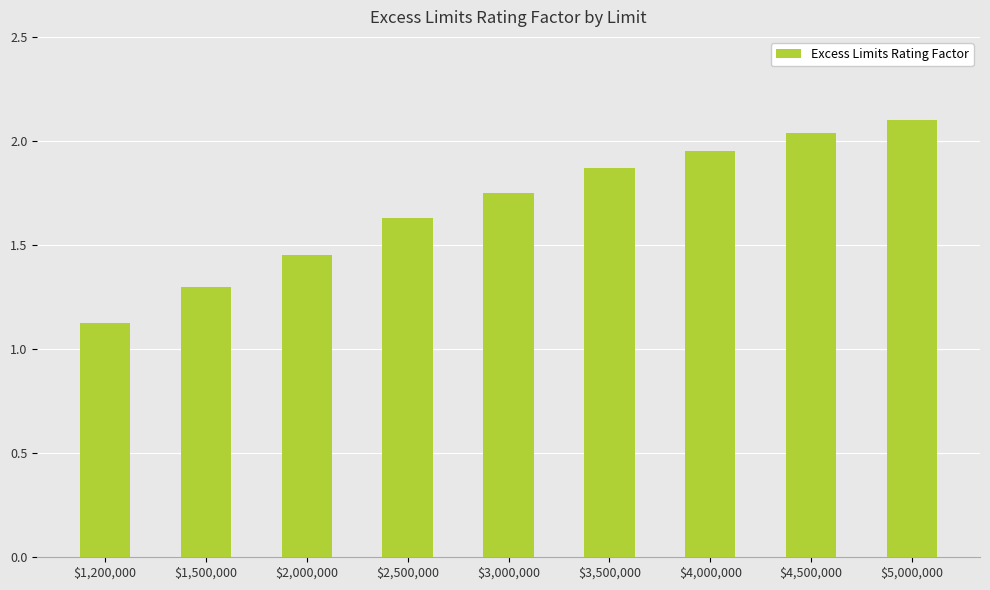

What is the change in value from $3,000,000 to $4,500,000?

+0.3